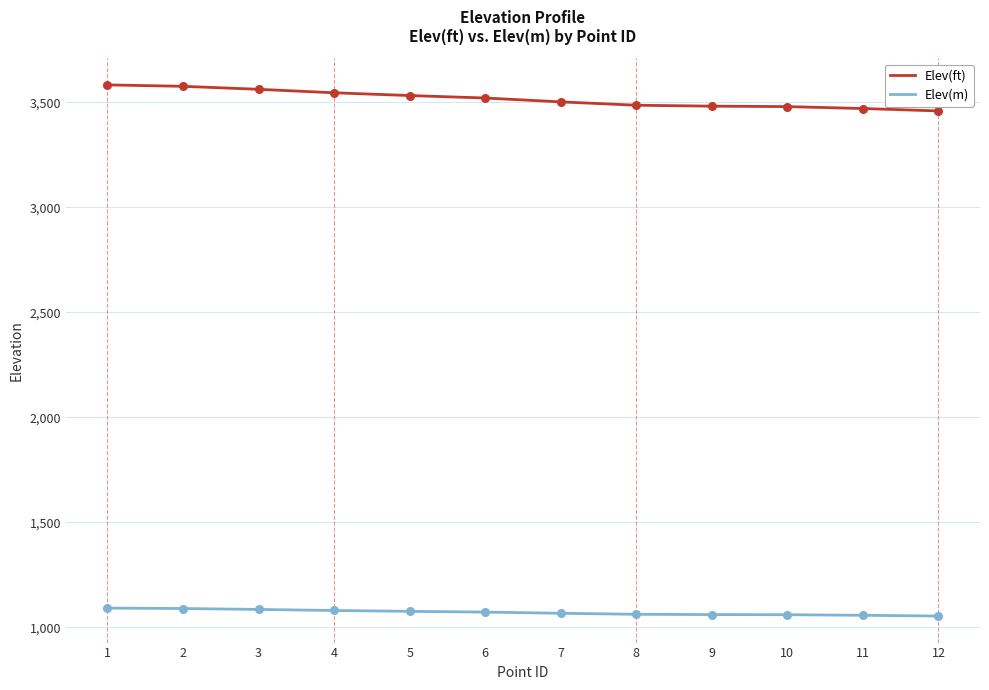

Is the value of Elev(m) at 6 greater than the value of Elev(ft) at 4?

No